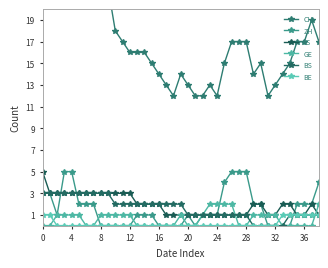

What is the label of the 20th point from the right?

19